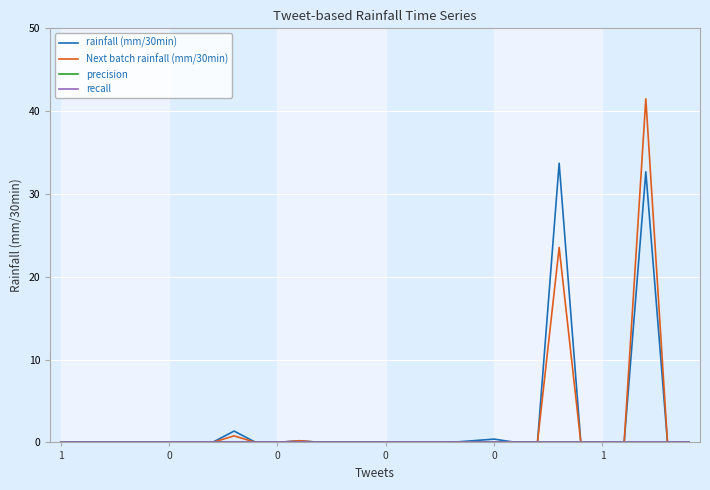

Which series has the largest range (max minus min)?

Next batch rainfall (mm/30min)